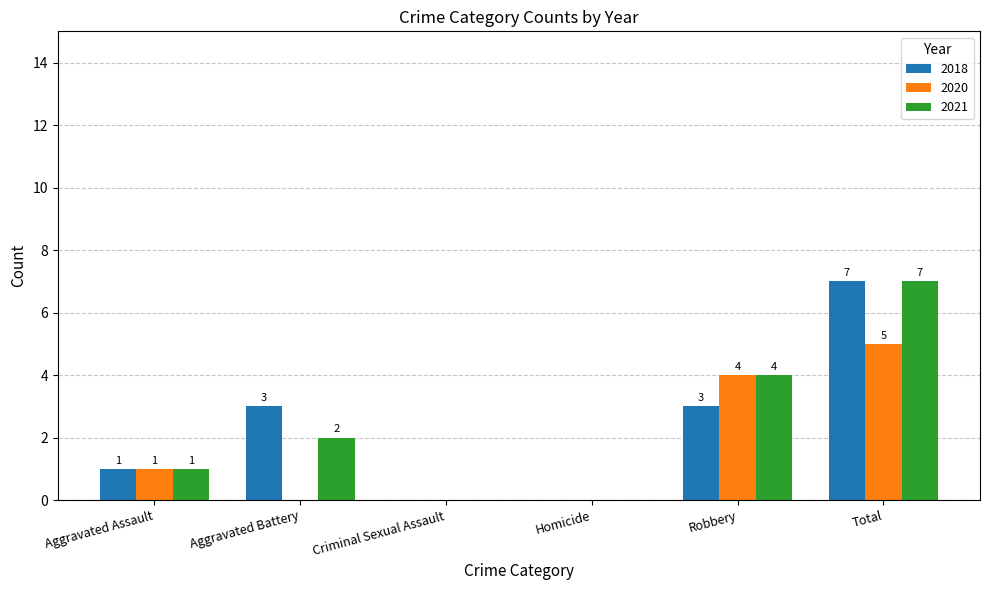

What is the sum of the 2018 values at Aggravated Battery and Aggravated Assault?

4